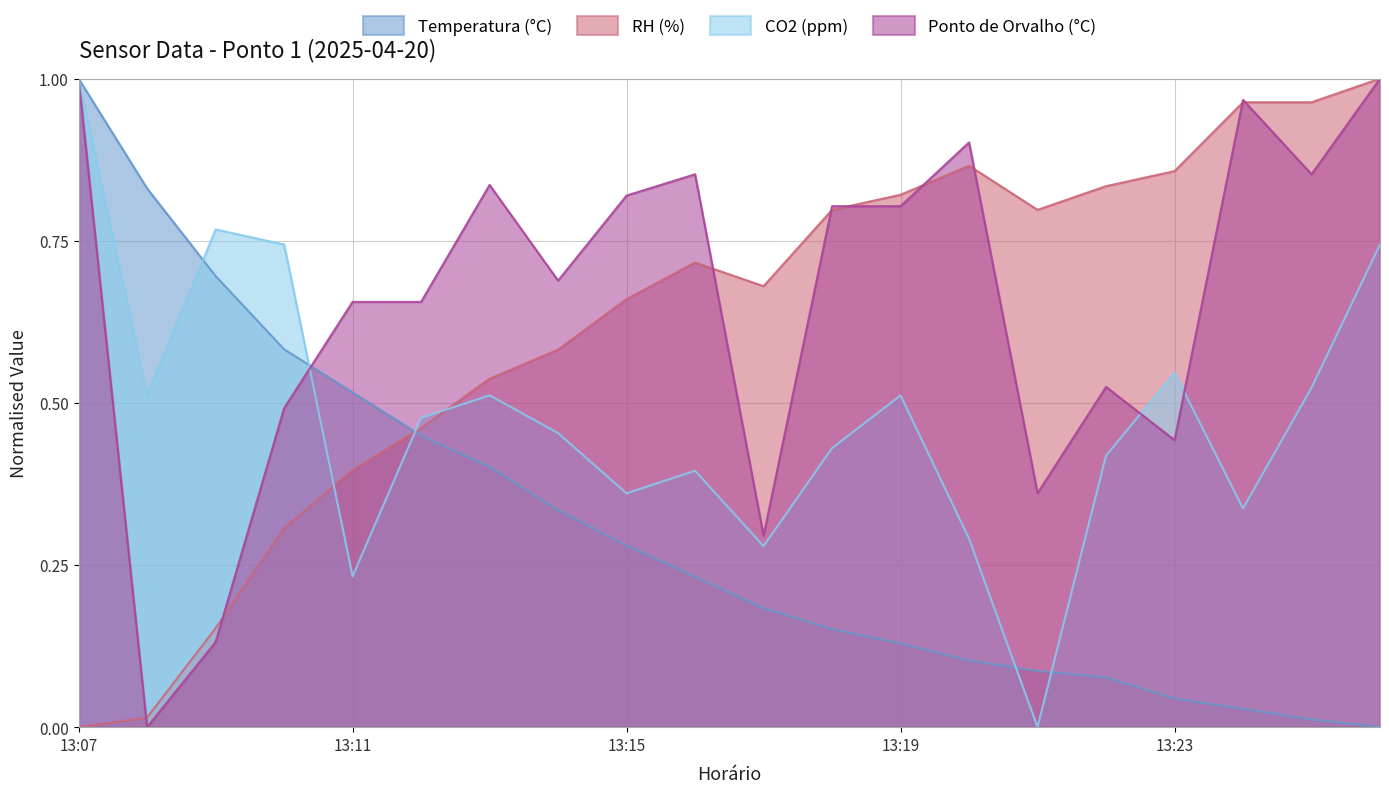

How many data points in Temperatura (°C) are above 0?

19